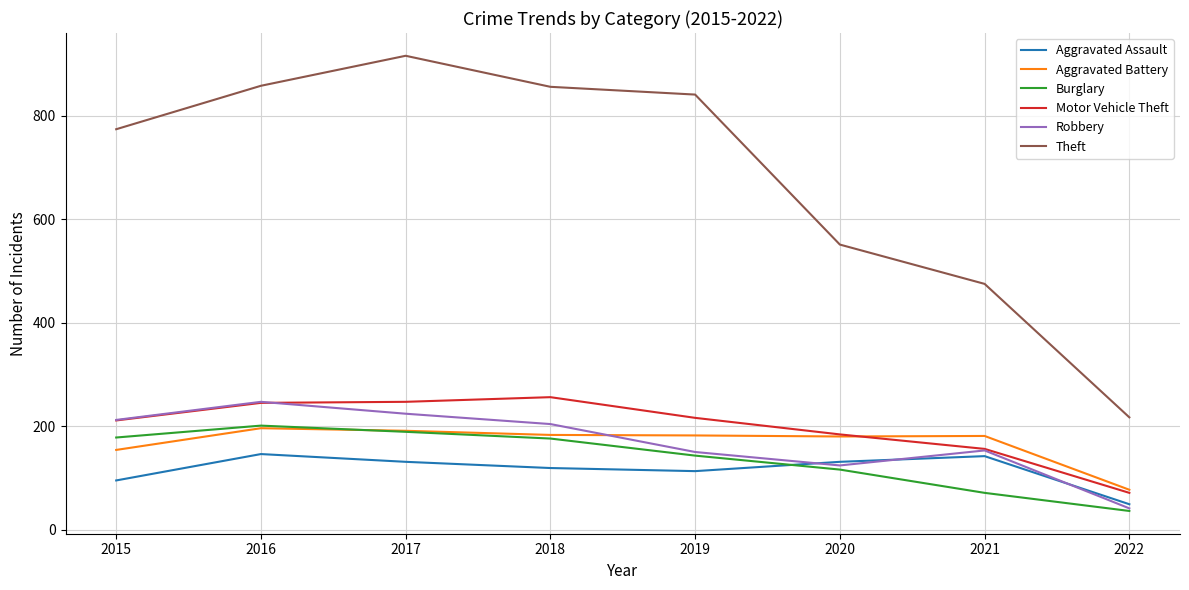

True or false: Burglary and Motor Vehicle Theft intersect in this chart.

False